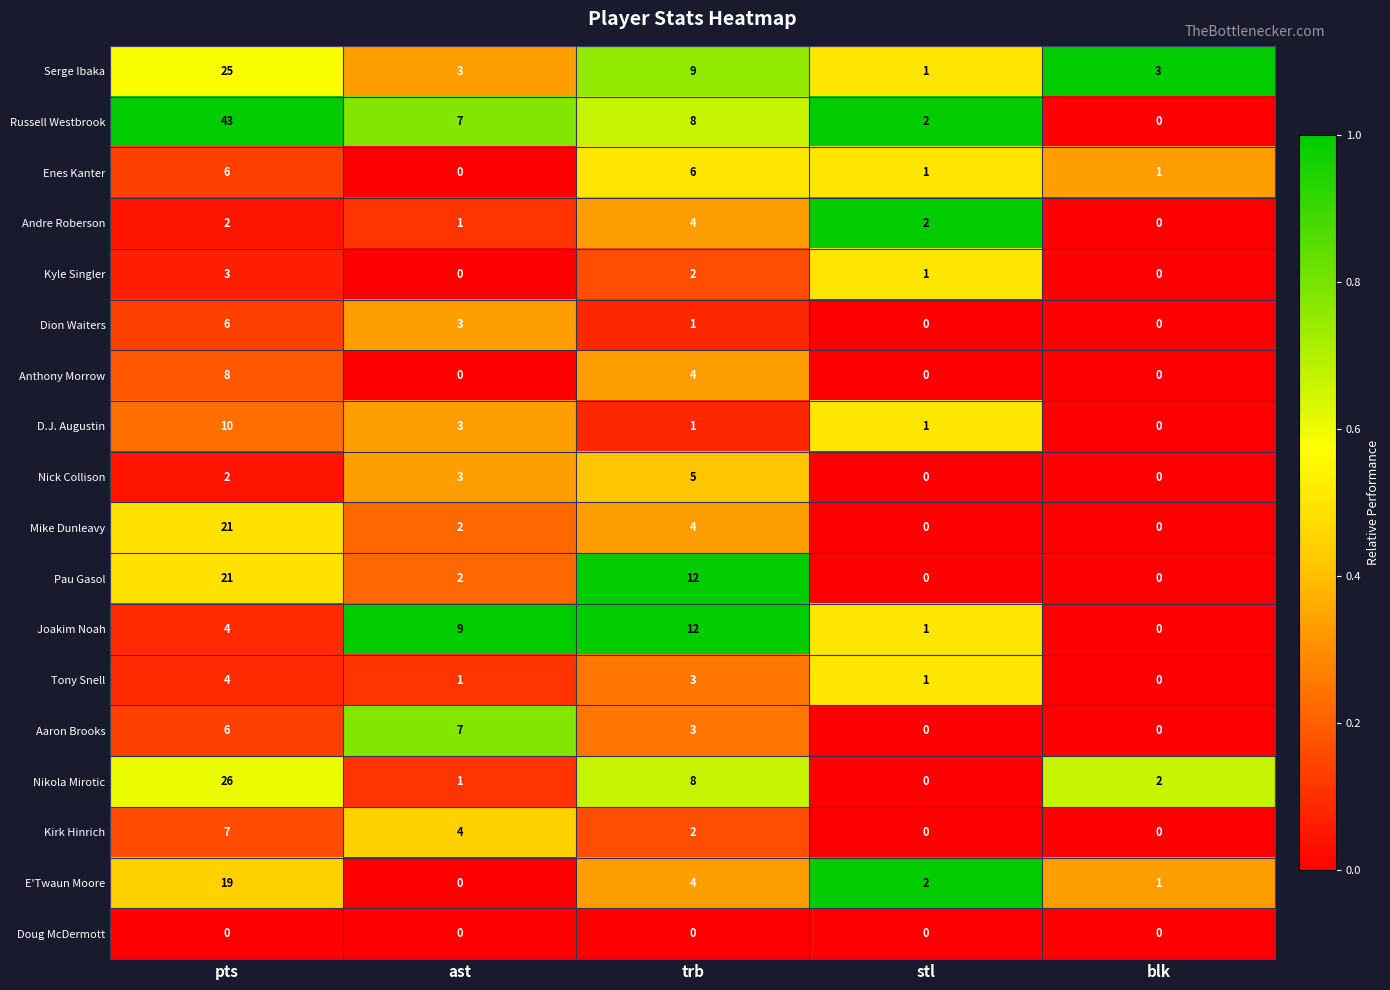

What is the difference between the maximum and minimum values in the D.J. Augustin series?

10